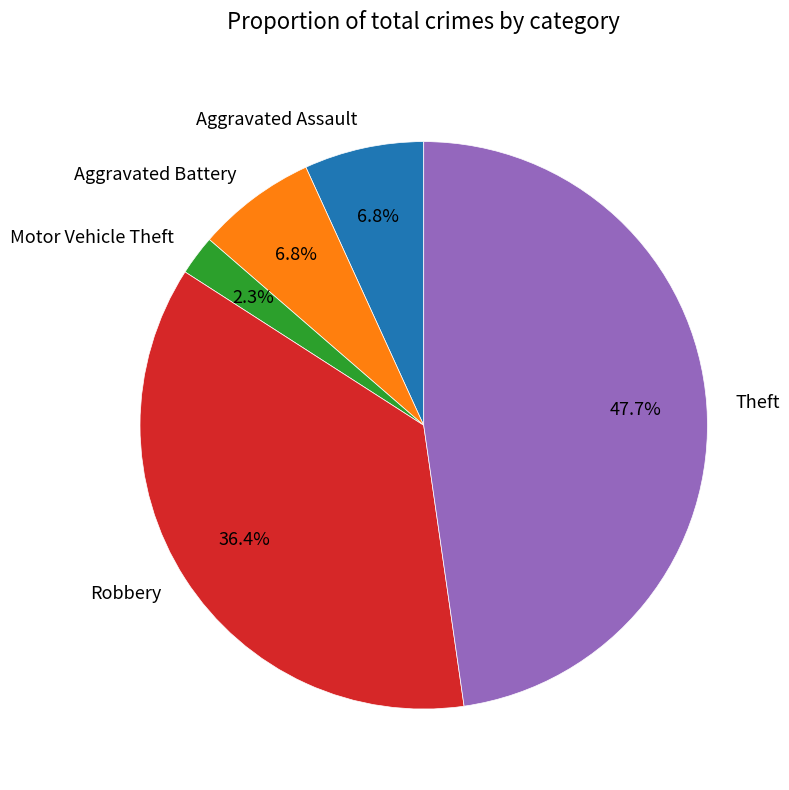

What percentage is the Aggravated Assault slice, to the nearest percent?

7%